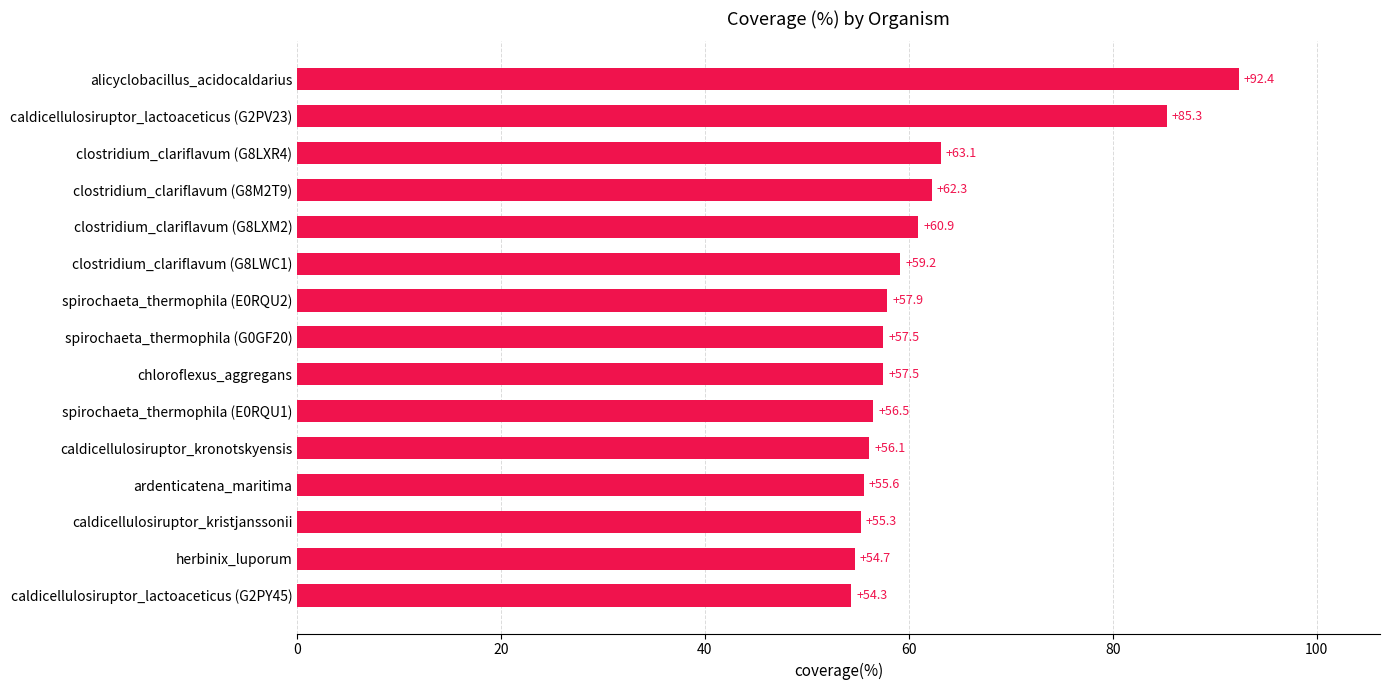

How many categories are shown in the chart?

15